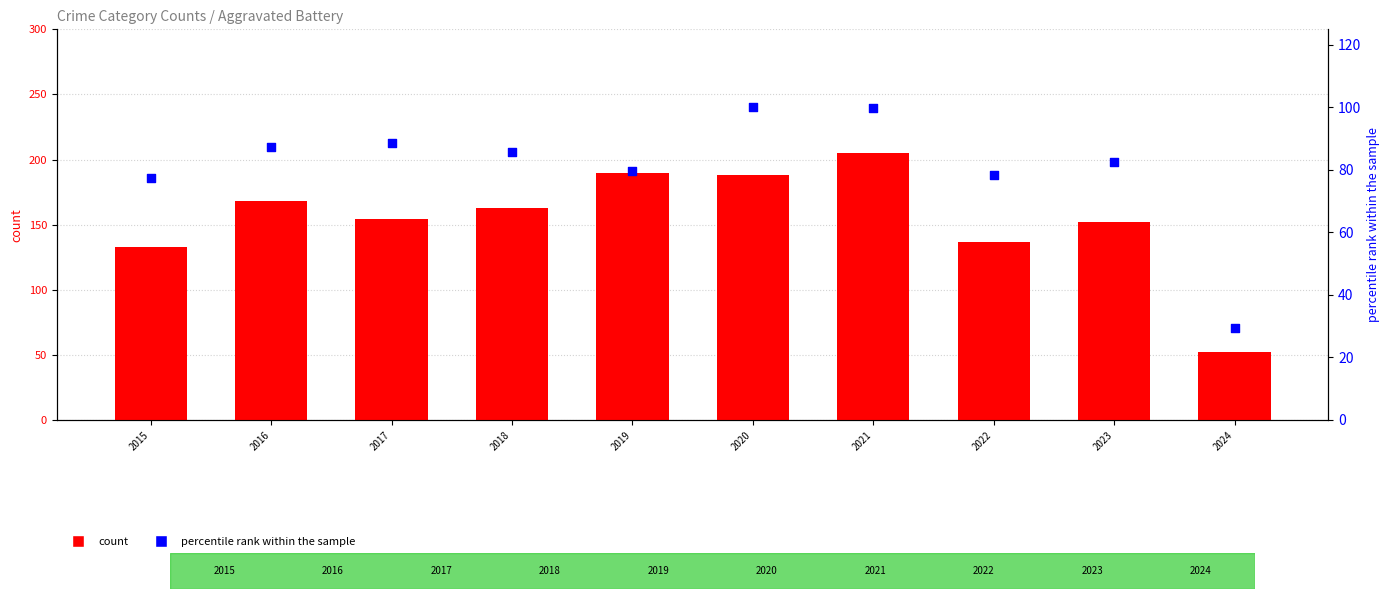

Is the value of percentile rank within the sample at 2019 greater than the value of Aggravated Battery at 2021?

No